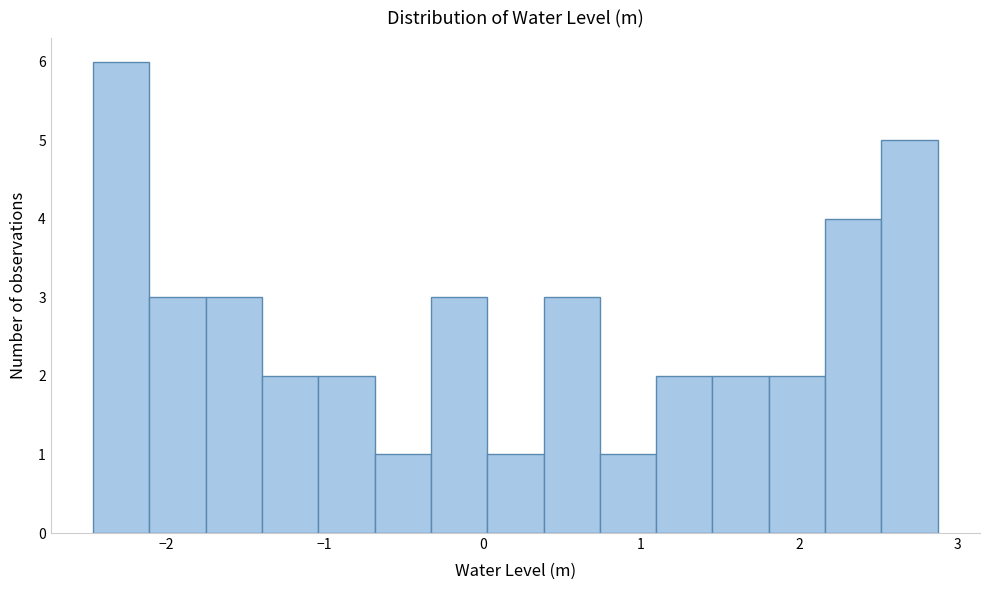

Read against the x-axis, roughly where is the centre of the tallest bar?

-2.3